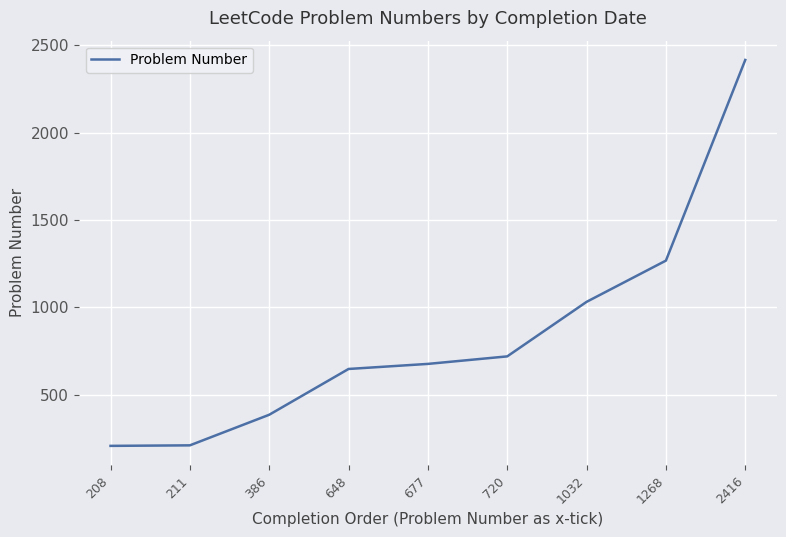

How many lines are shown in the chart?

1